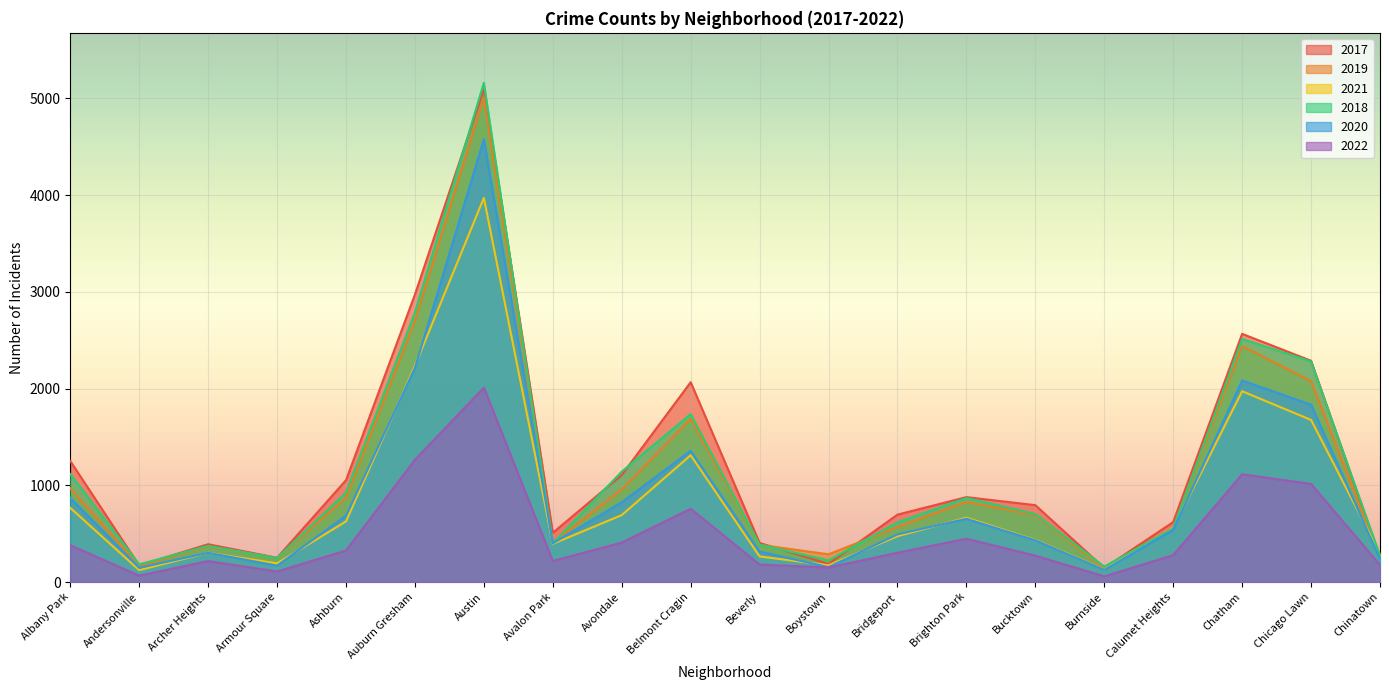

Where is 2019 nearest to the value 2575?

Auburn Gresham